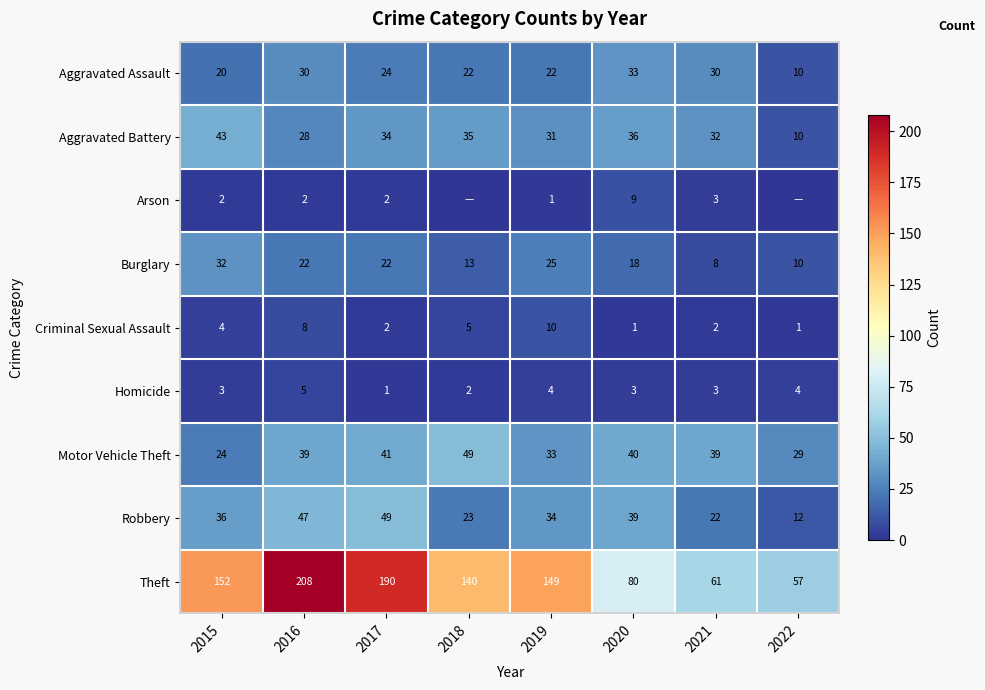

What is the total value across all series at 2017?

365